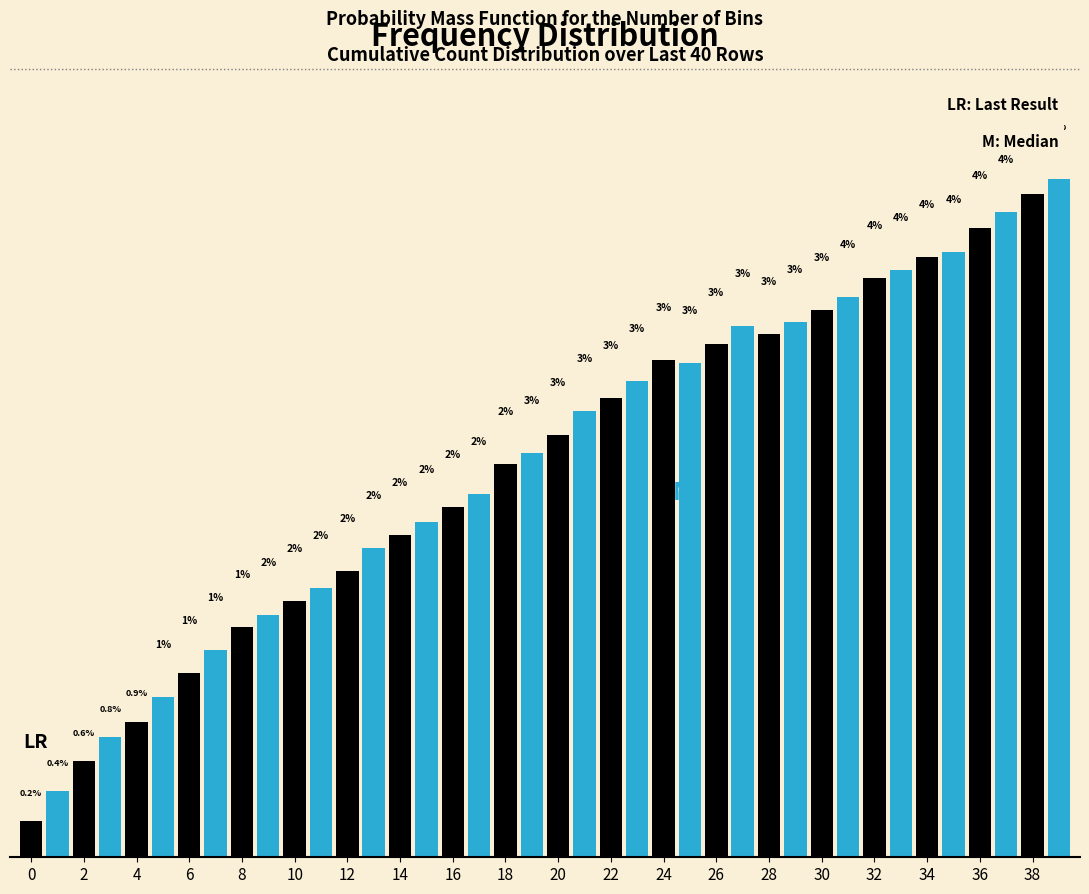

Does the chart contain any negative values?

No